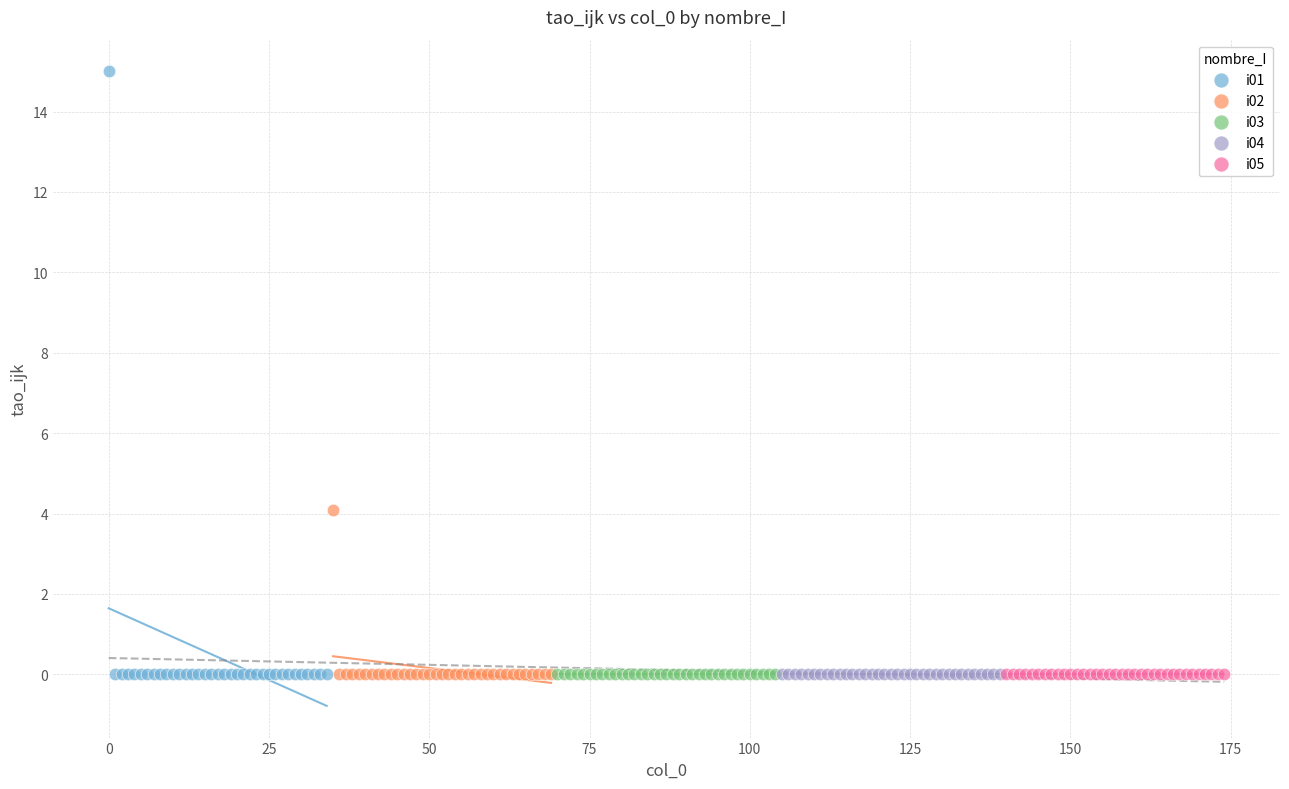

Which series contains the highest Y value?

i01